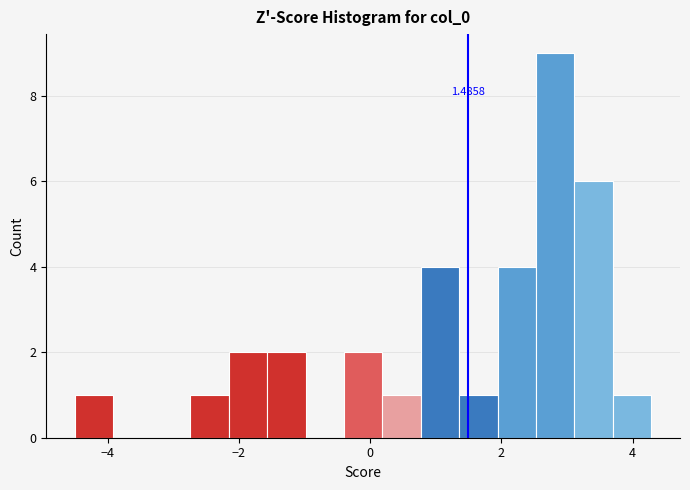

Read against the x-axis, roughly where is the centre of the tallest bar?

2.8